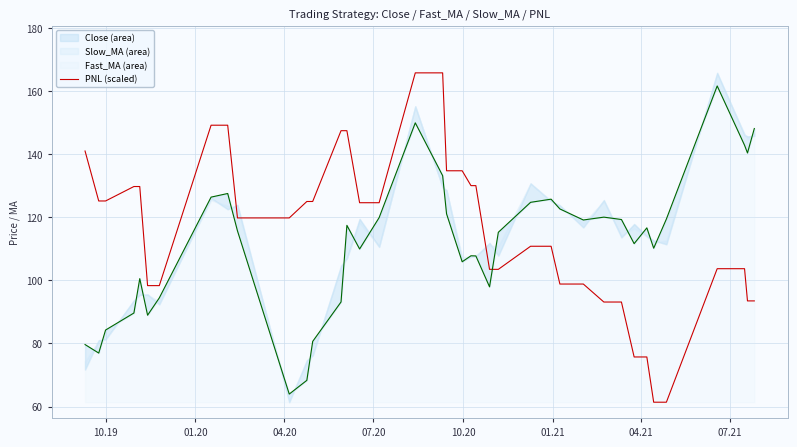

What is the average value?

116.0